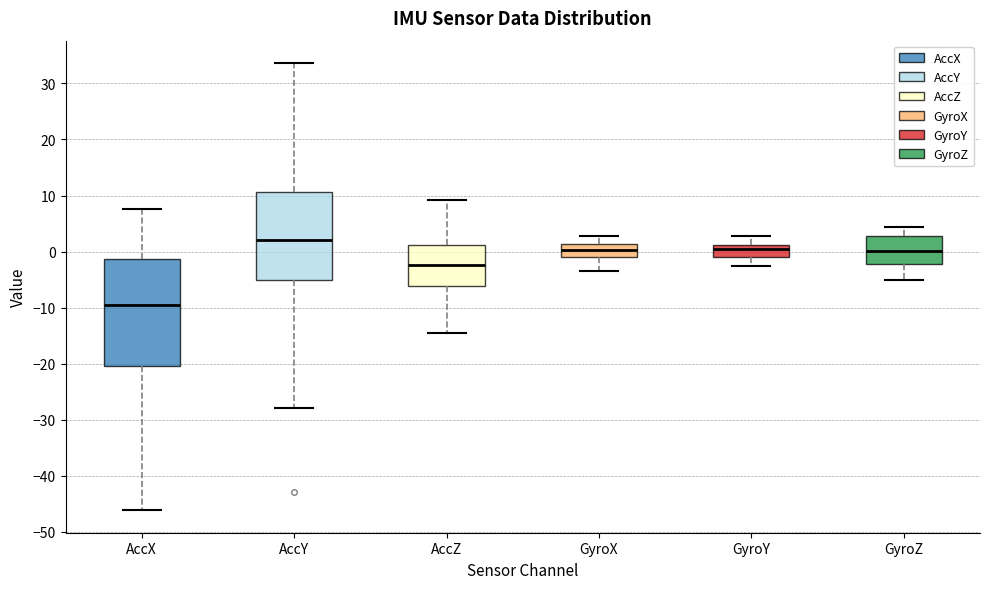

Reading left to right, read every box against the y-axis: the position of its median line, the range the box covers, and the ends of its whiskers. The values are not printed on the chart, so give them approximately, as read against the axis.

AccX: median -10, box -20 to -1, whiskers -46 to 8
AccY: median 2, box -5 to 11, whiskers -28 to 34
AccZ: median -2, box -6 to 1, whiskers -14 to 9
GyroX: median 0, box -1 to 1, whiskers -4 to 3
GyroY: median 0, box -1 to 1, whiskers -3 to 3
GyroZ: median 0, box -2 to 3, whiskers -5 to 4